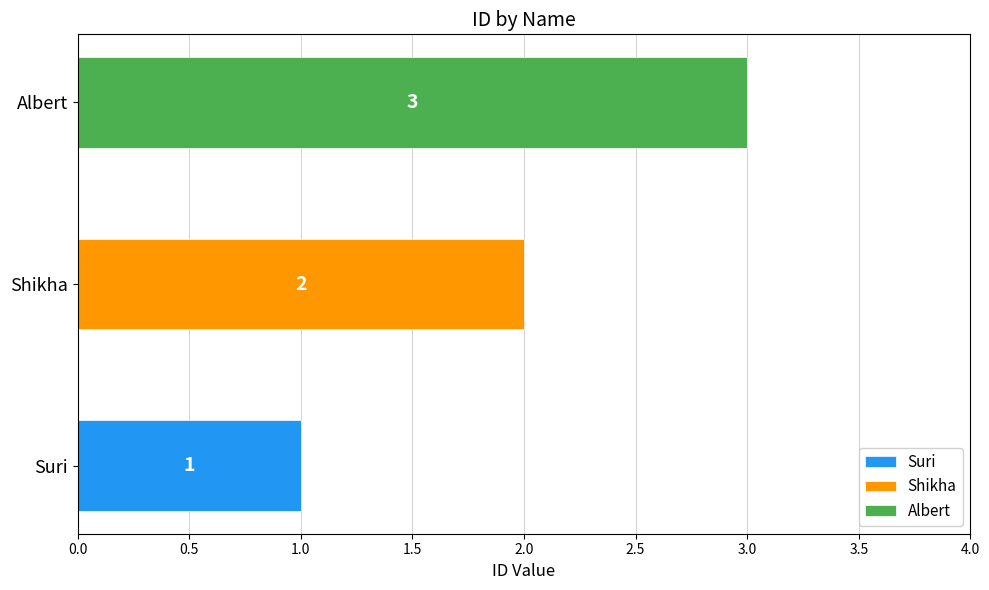

What is the sum of all values?

6